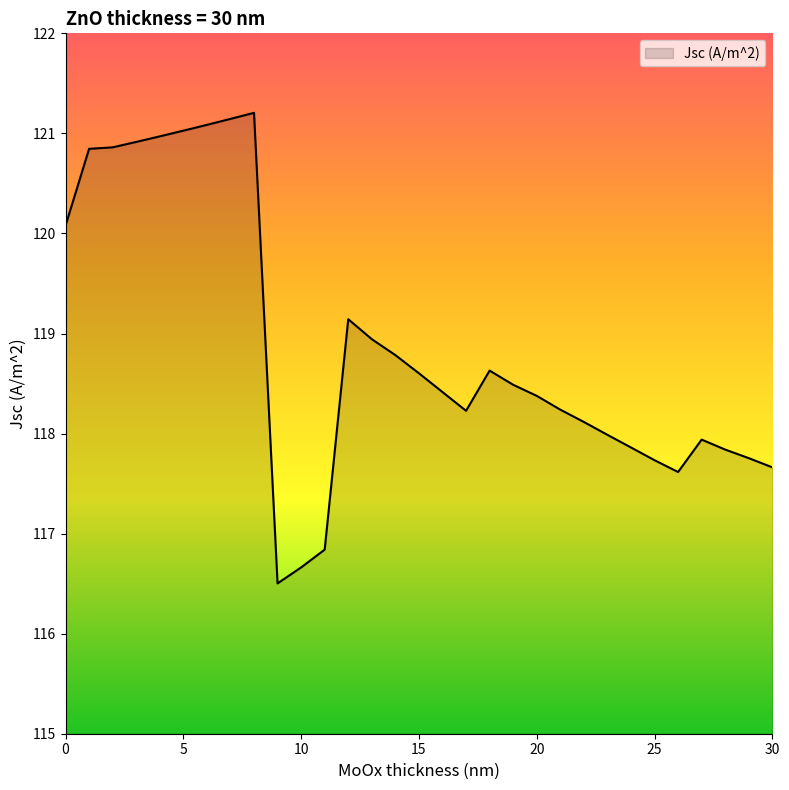

What is the minimum value shown in the chart?

116.5